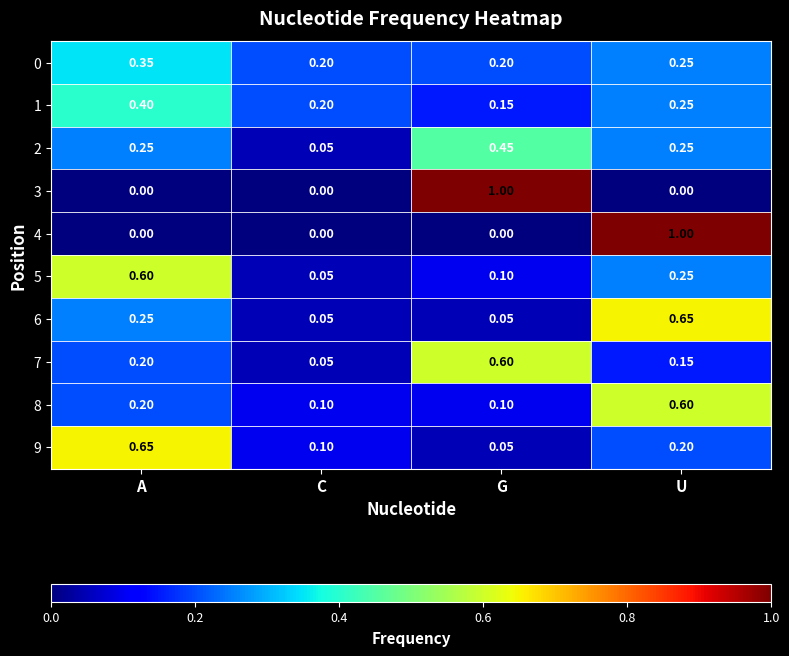

How many data points does each series have?

4